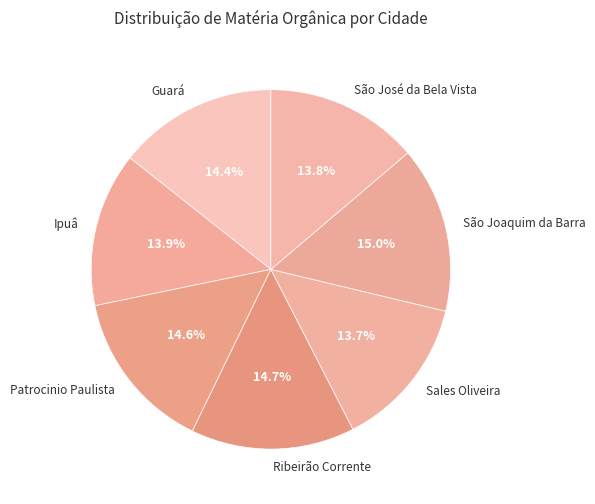

What percentage is NOT represented by São Joaquim da Barra?

85.0%